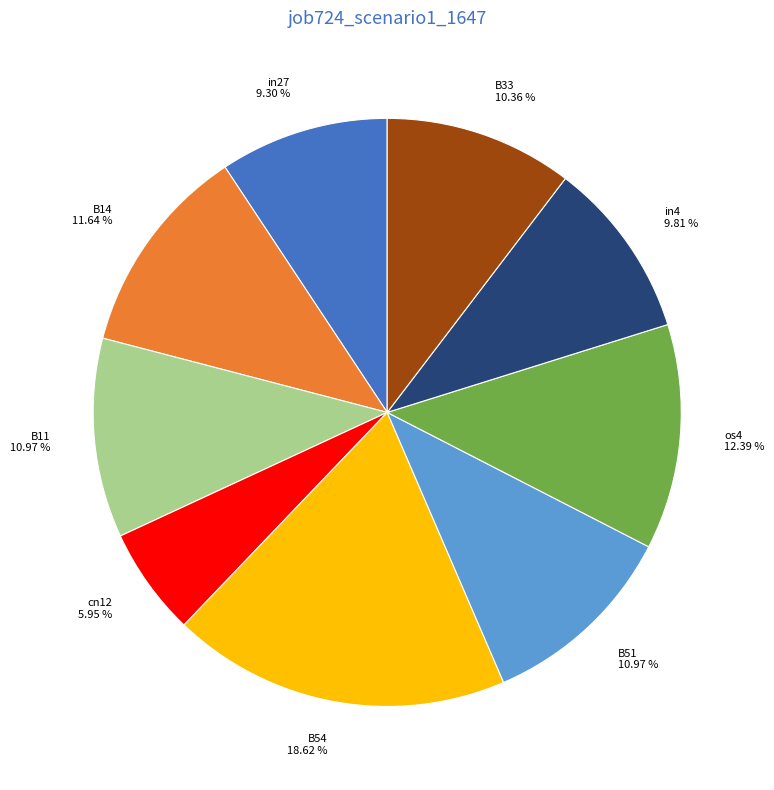

Is there a majority slice in this chart?

No